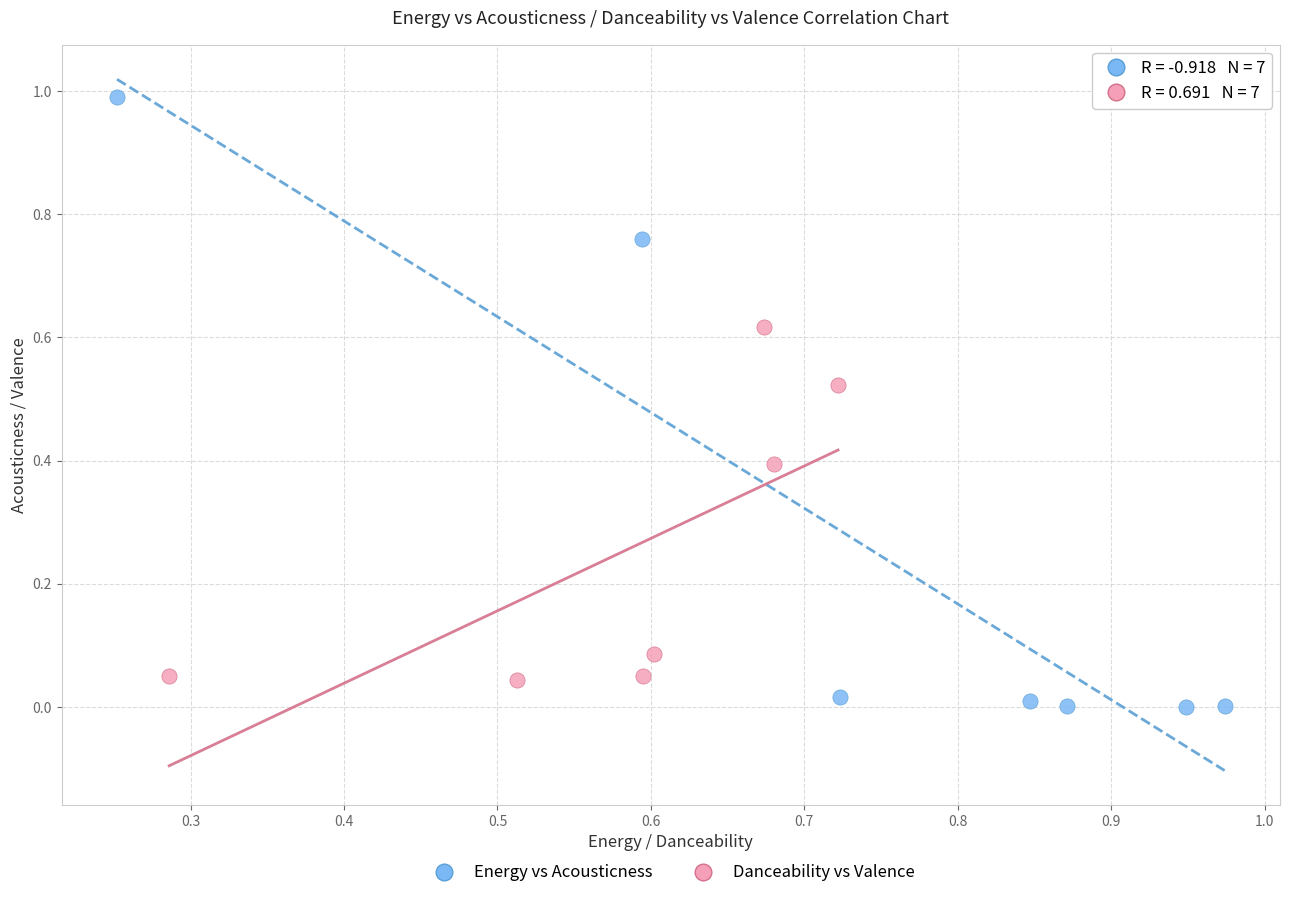

Which series has the widest spread of Y values?

Energy vs Acousticness